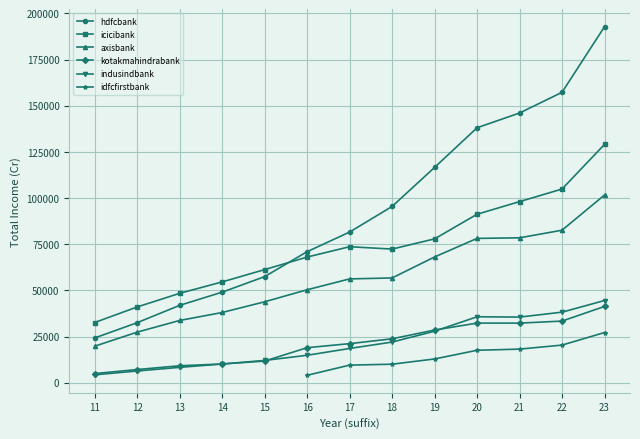

Reading left to right, what are all the values shown in this chart?

hdfcbank: 11=24263.4	12=32530.0	13=41917.5	14=49055.2	15=57466.3	16=70973.2	17=81602.5	18=95461.7	19=116597.9	20=138073.5	21=146063.1	22=157263.0	23=192800.4
icicibank: 11=32622.0	12=41045.4	13=48421.3	14=54606.0	15=61267.3	16=68062.5	17=73660.8	18=72385.5	19=77913.4	20=91246.9	21=98086.8	22=104892.1	23=129062.8
axisbank: 11=19786.9	12=27414.9	13=33733.7	14=38046.4	15=43843.6	16=50359.5	17=56233.5	18=56747.4	19=68116.1	20=78171.7	21=78483.5	22=82597.4	23=101664.6
kotakmahindrabank: 11=4970.3	12=7157.6	13=9203.1	14=10166.8	15=11748.3	16=18996.4	17=21176.1	18=23800.7	19=28547.2	20=32301.7	21=32299.5	22=33393.2	23=41333.9
indusindbank: 11=4303.0	12=6371.0	13=8346.2	14=10144.1	15=12095.8	16=14877.6	17=18577.2	18=22030.8	19=27907.9	20=35734.1	21=35558.4	22=38219.5	23=44534.3